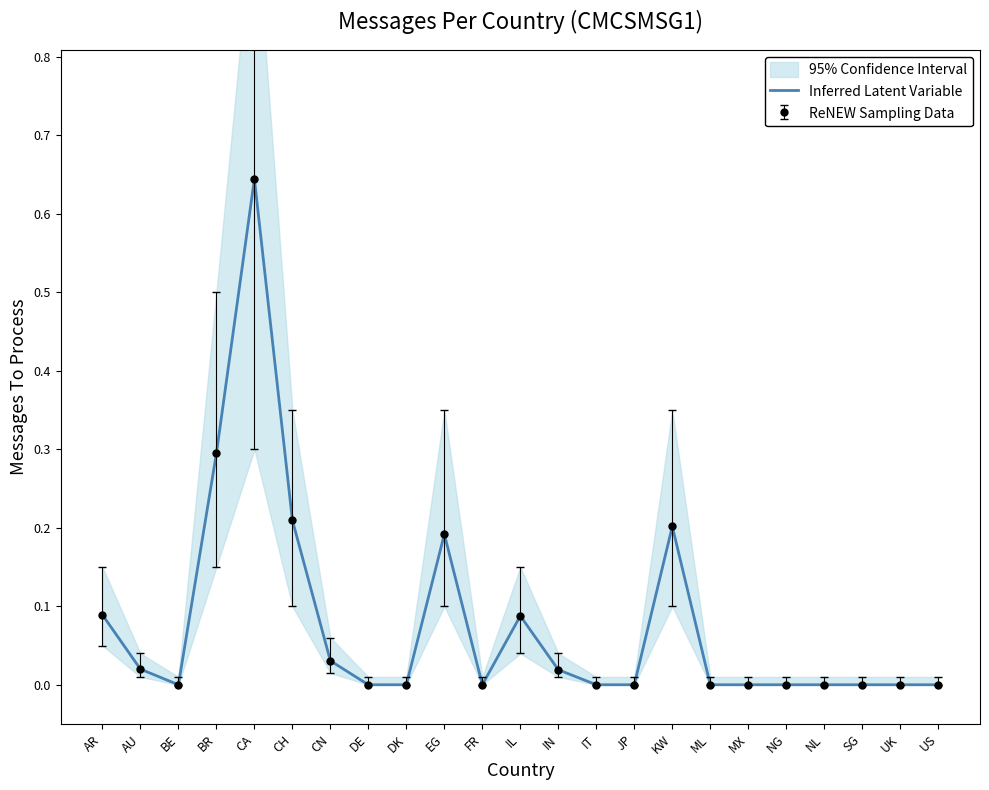

How many lines are shown in the chart?

1